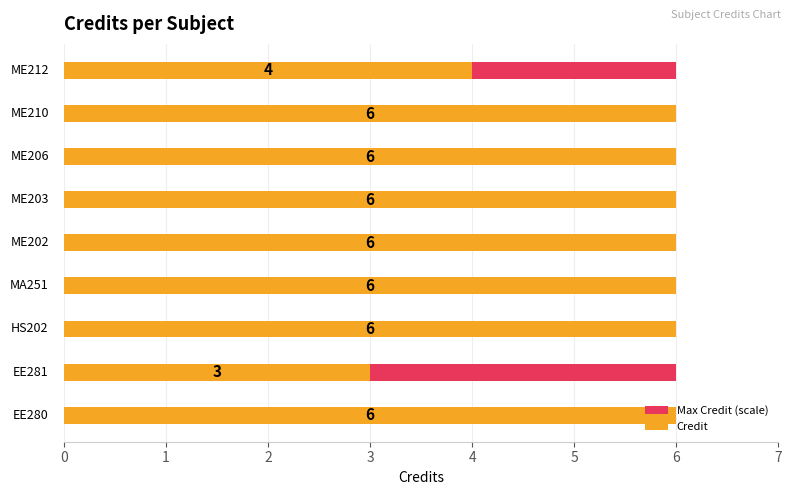

The Credit series shows 6.0 at 0. True or false?

True